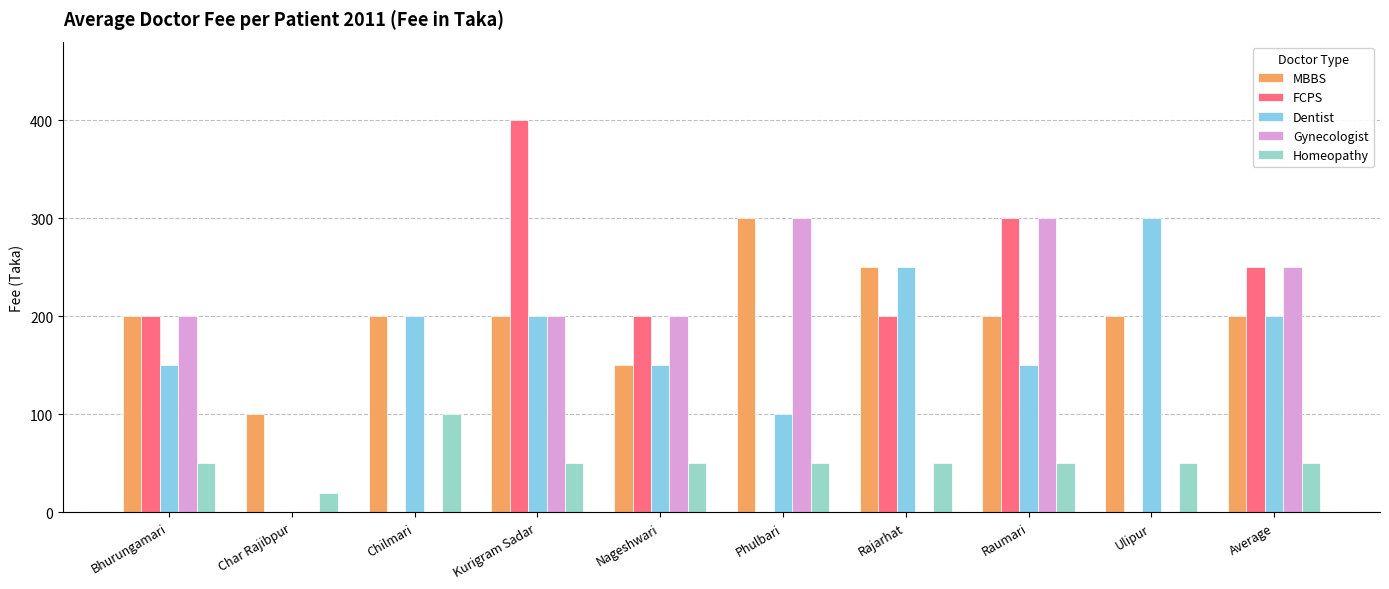

The value of Gynecologist at Phulbari is 300. True or false?

True